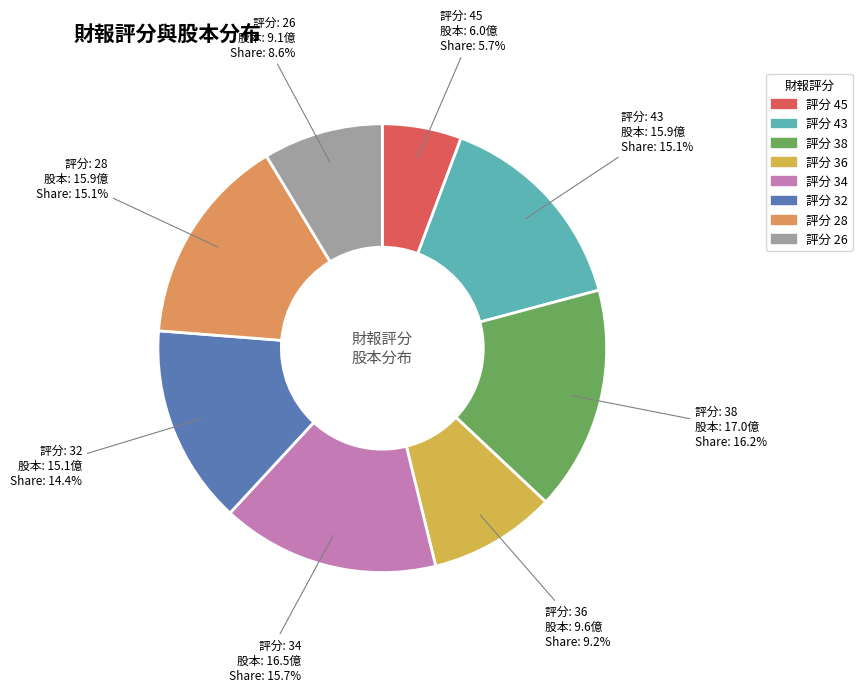

How many segments does this pie chart have?

8